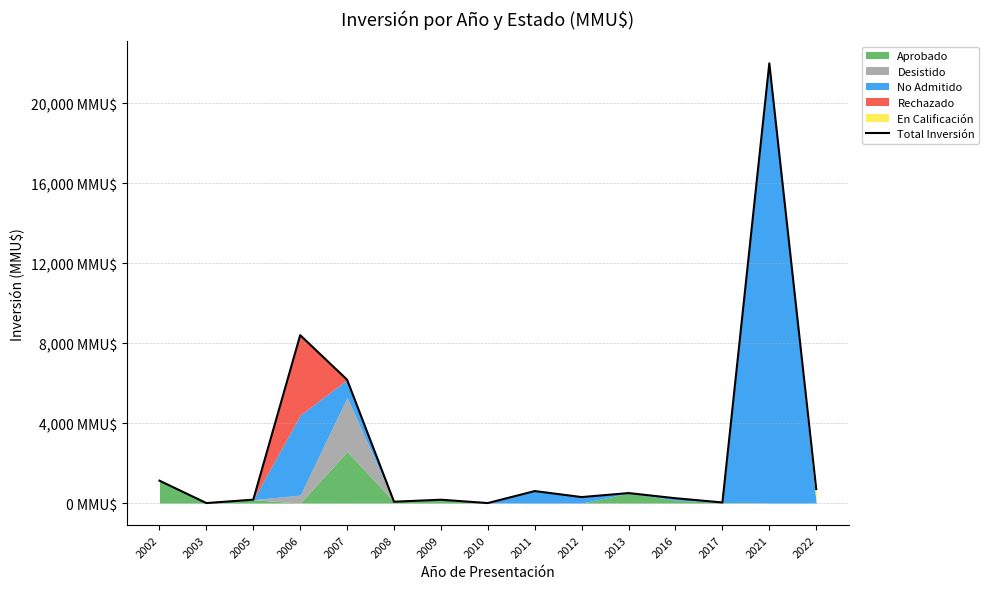

At which label is the value closest to 11000?

2006